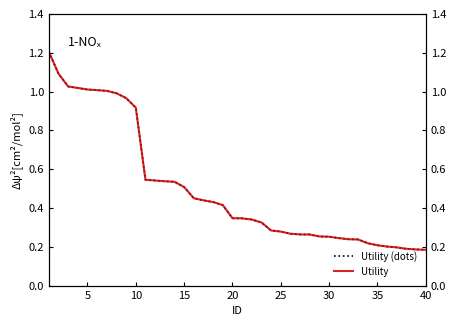

Which series has the widest spread of values?

Utility (dots)